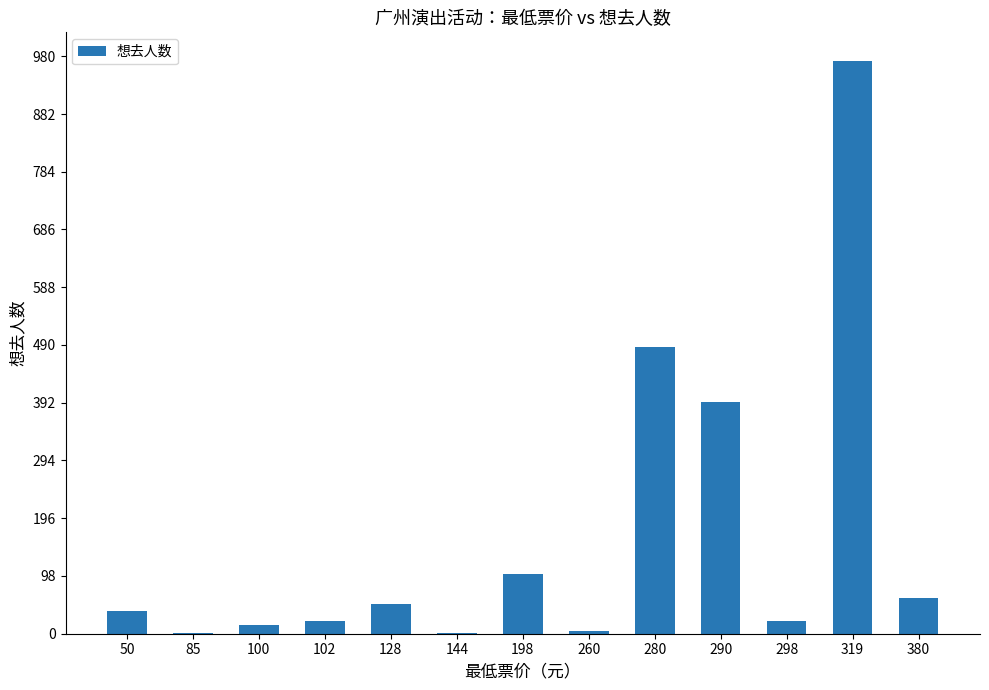

What is the sum of all values?

2166